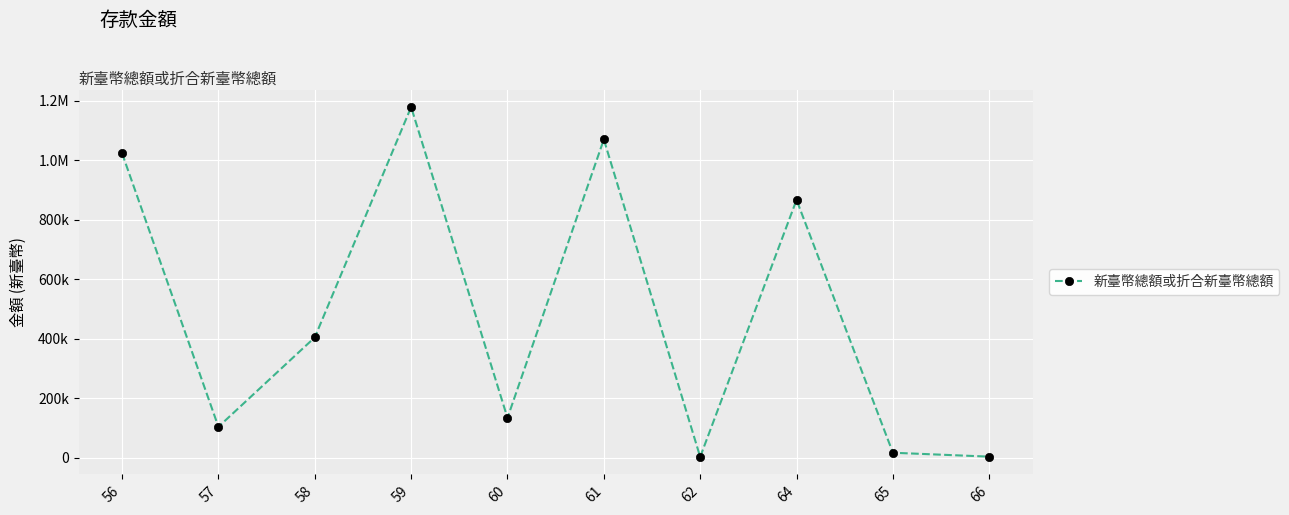

Does the chart have visible grid lines?

Yes